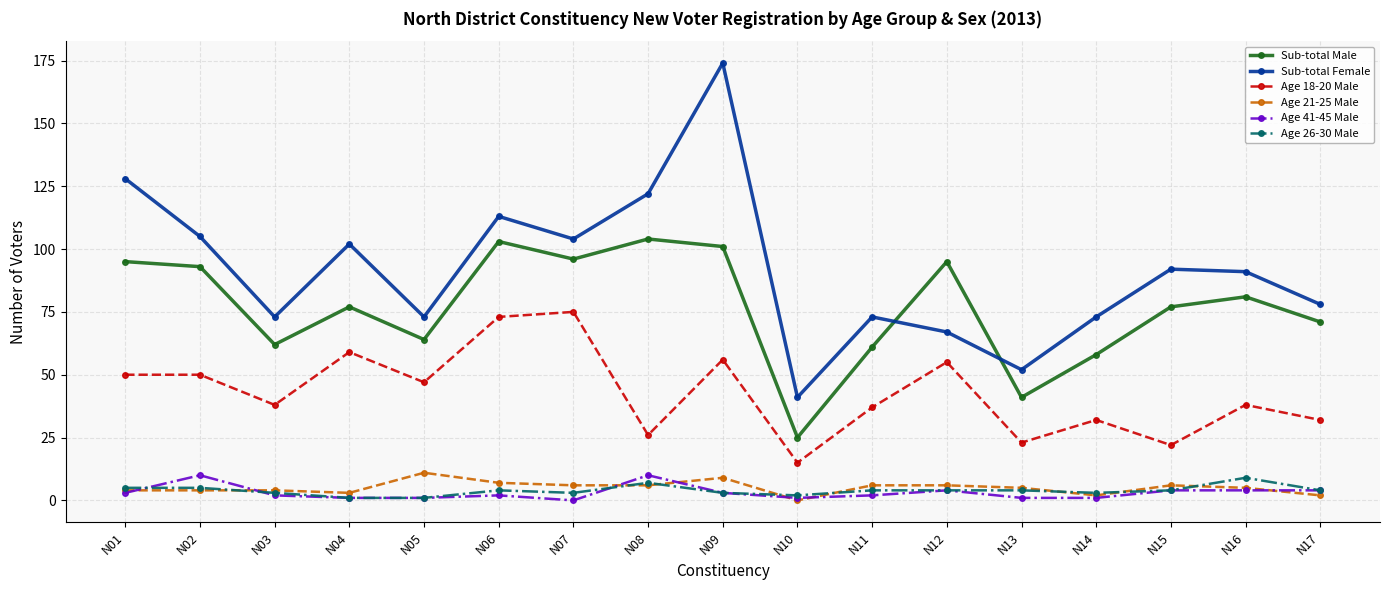

What is the highest value of the Age 41-45 Male series?

10